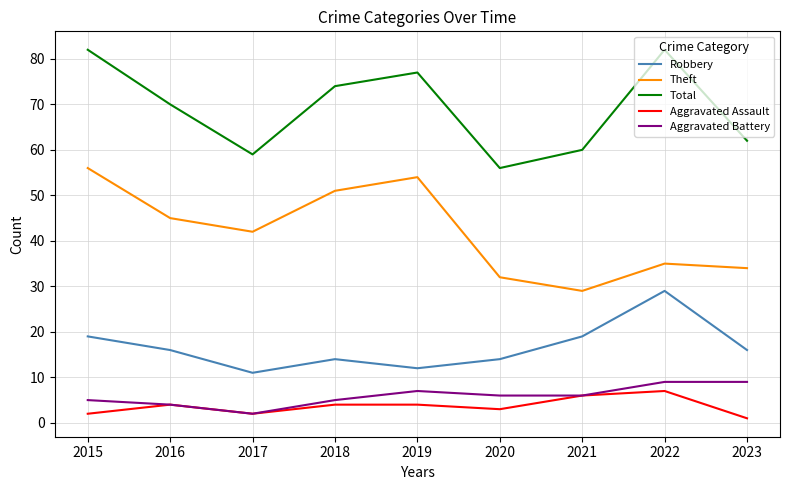

What is the difference between the second highest and minimum values in the Aggravated Assault series?

5